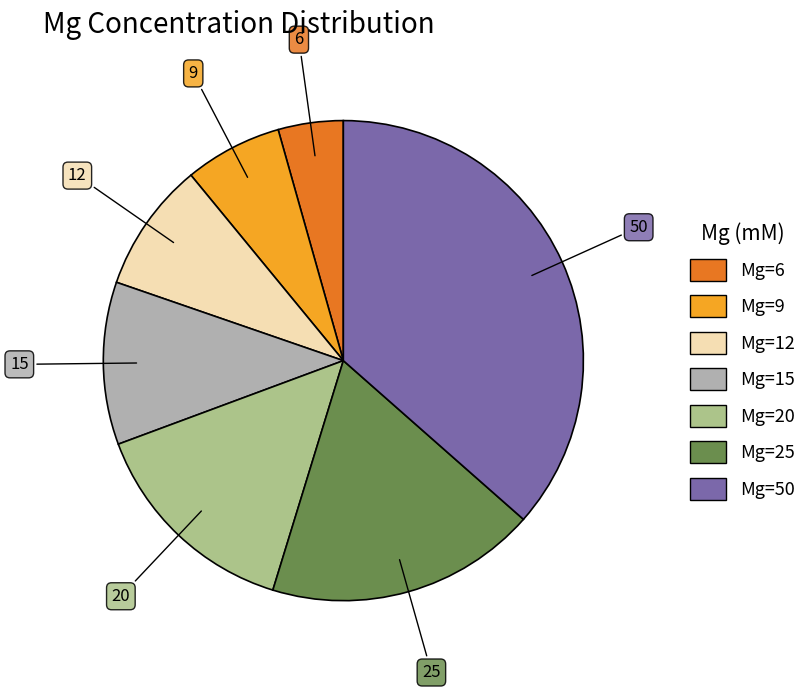

Between Mg=20 and Mg=25, which is larger?

Mg=25